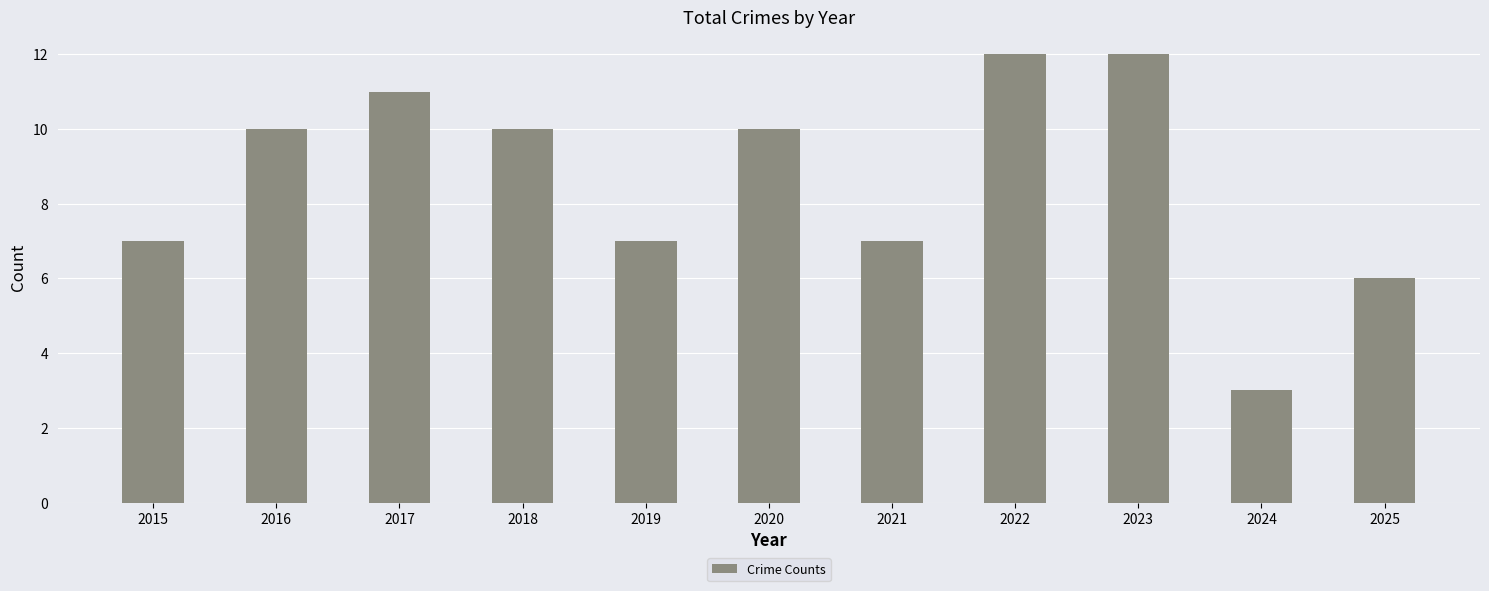

The value at 2024 is 2. True or false?

False